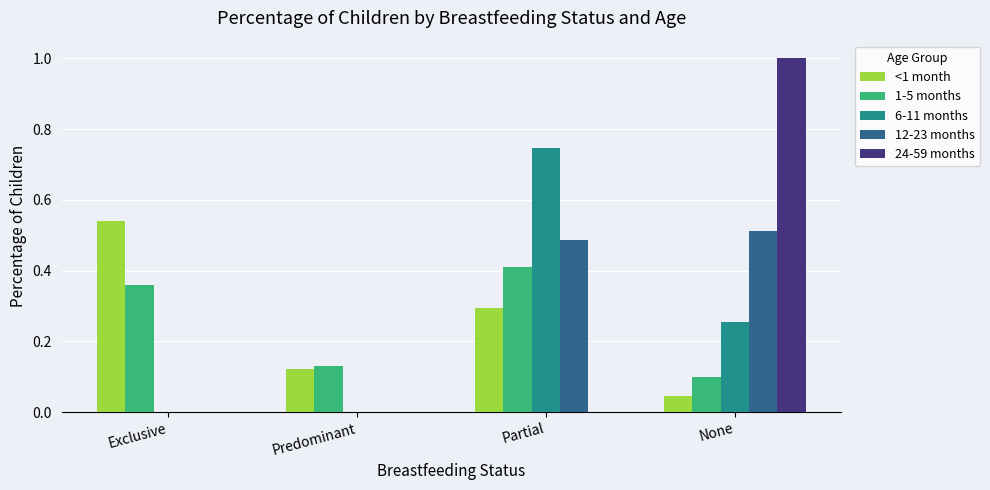

Is the value of 6-11 months at Exclusive greater than the value of <1 month at Partial?

No